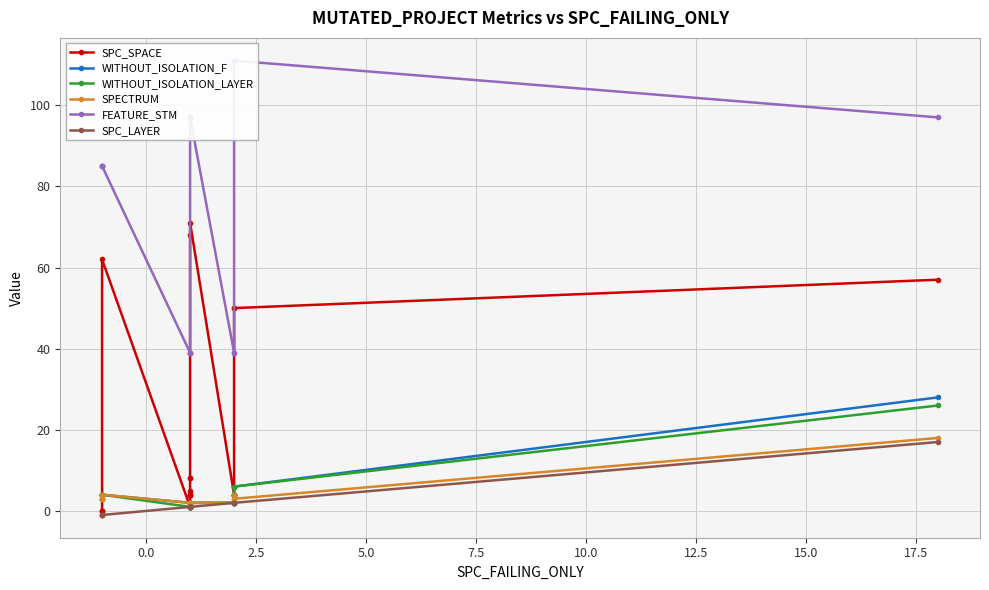

What is the difference between the maximum and minimum values in the SPC_LAYER series?

18